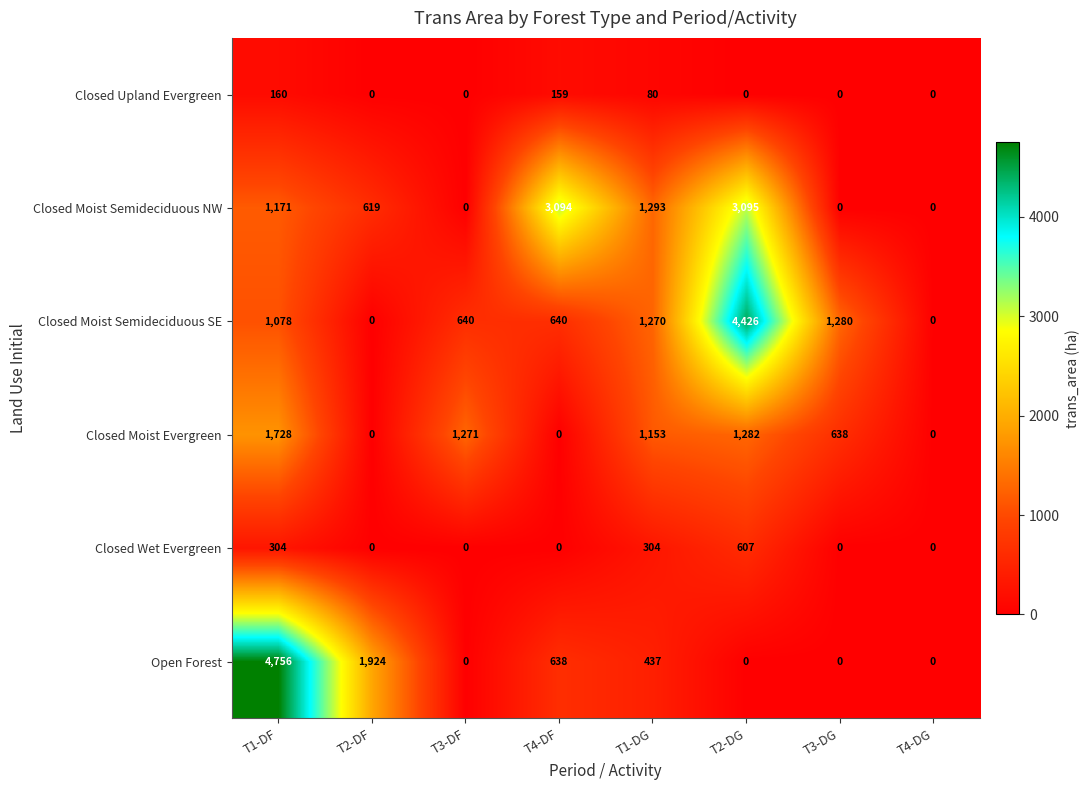

List the series in order of their peak value, lowest first.

Closed Upland Evergreen, Closed Wet Evergreen, Closed Moist Evergreen, Closed Moist Semideciduous NW, Closed Moist Semideciduous SE, Open Forest